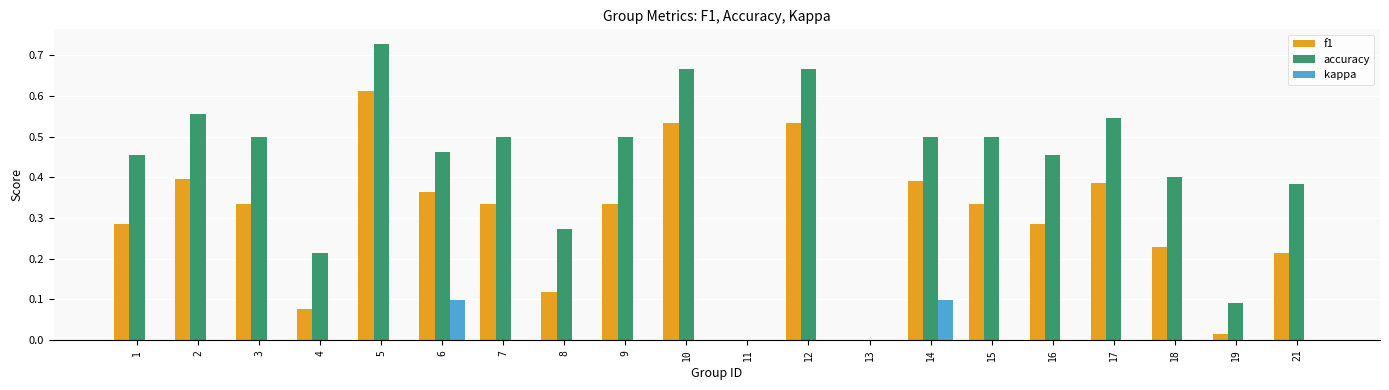

Which series has the largest total across all categories?

accuracy